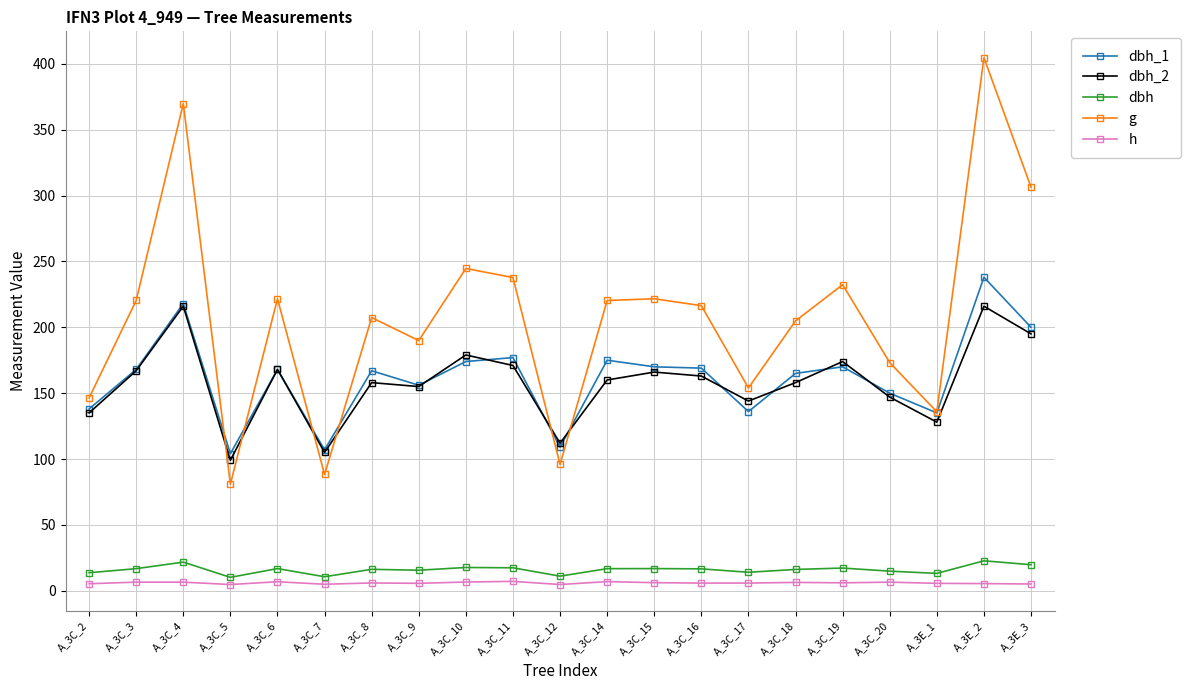

Which series has the largest range (max minus min)?

g